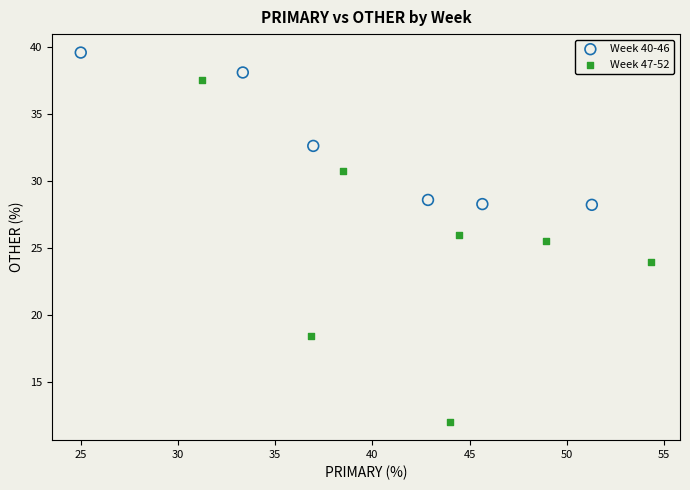

Which series has the largest Y range (max minus min)?

Week 47-52